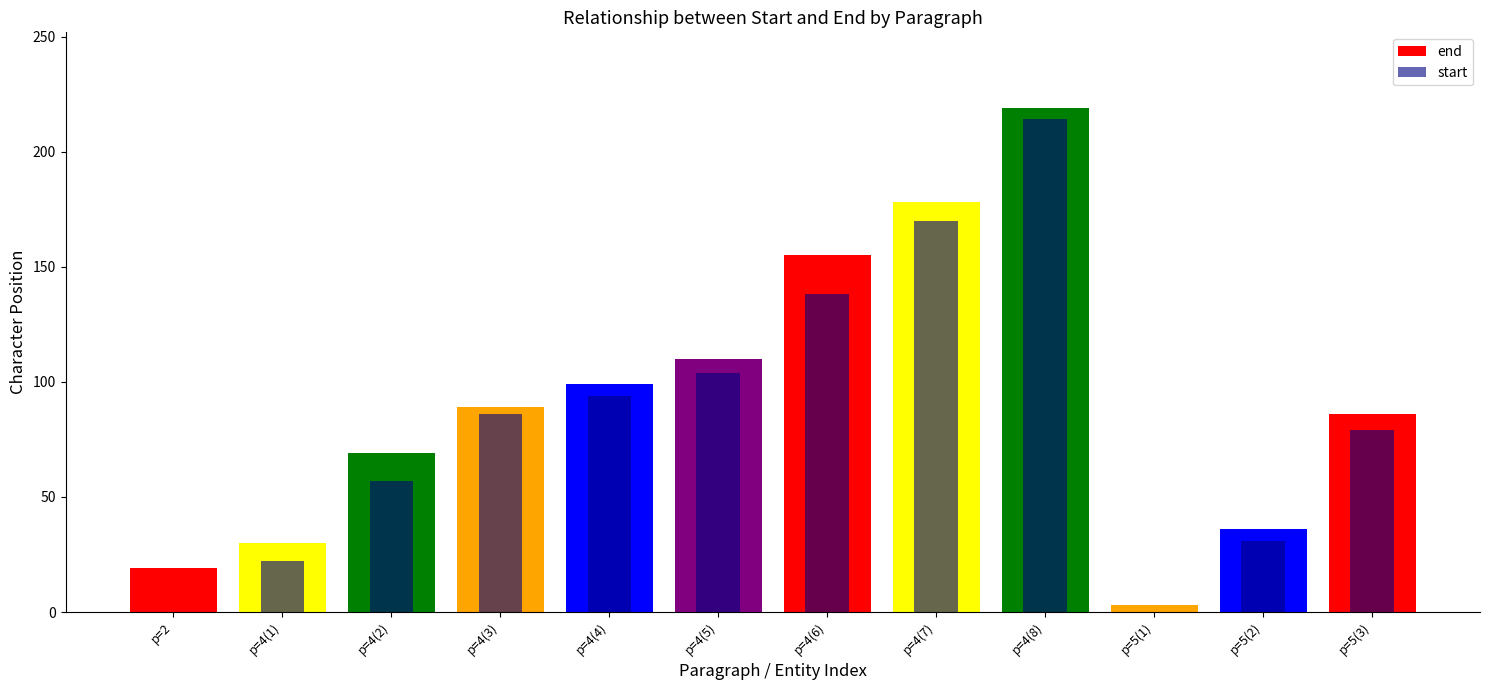

List the series in order of their overall mean, lowest first.

start, end